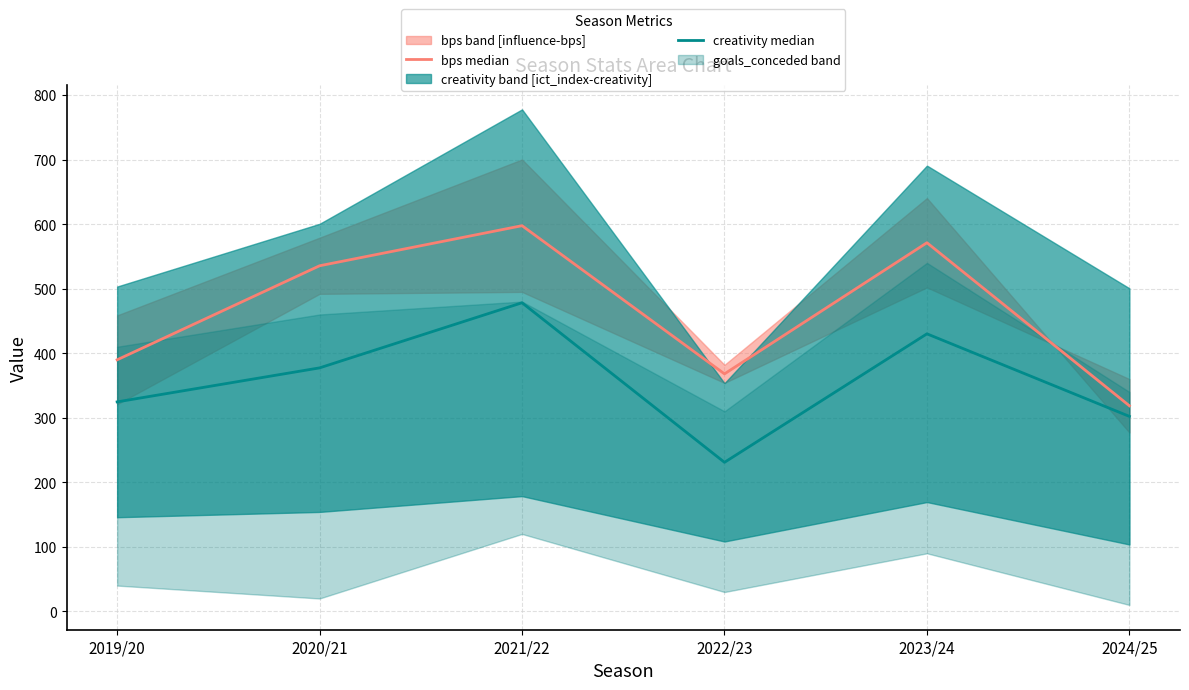

Where is the first local minimum for bps median?

2022/23